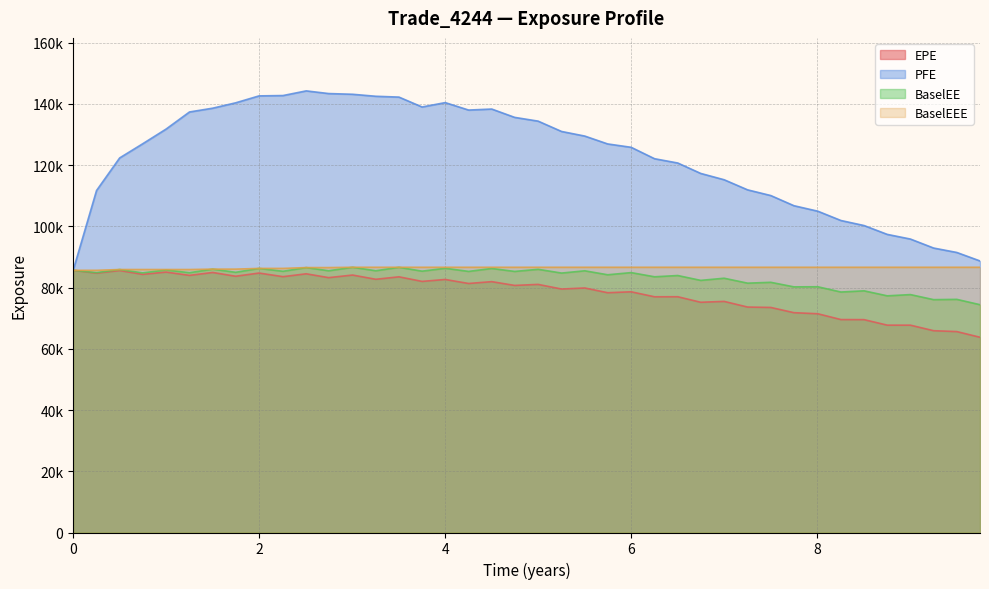

What is the highest value of the EPE series?

85663.7